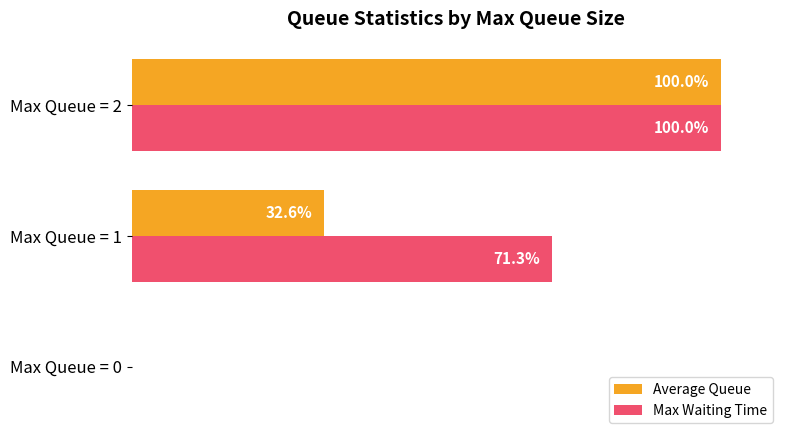

Which label corresponds to the largest value in the chart?

Max Queue = 2